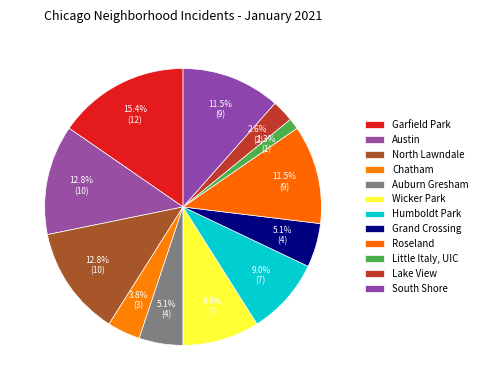

True or false: South Shore accounts for 1% of the total.

False